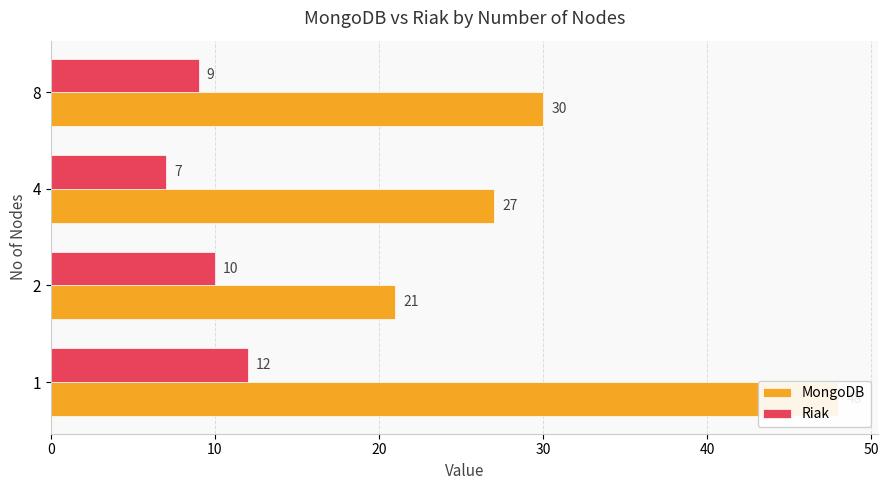

At 8, list the series in order from smallest to largest.

Riak, MongoDB